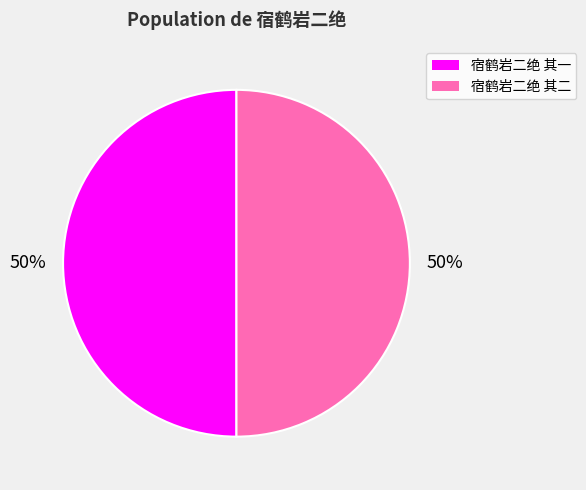

Is the sum of 宿鹤岩二绝 其二 and 宿鹤岩二绝 其一 greater than half?

Yes